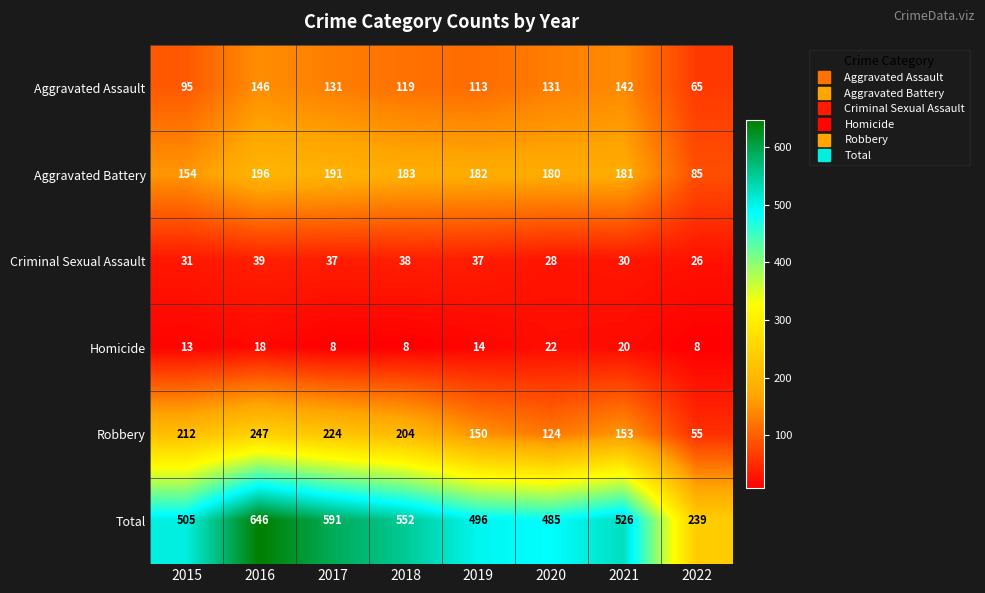

The Criminal Sexual Assault series shows 13 at 2020. True or false?

False